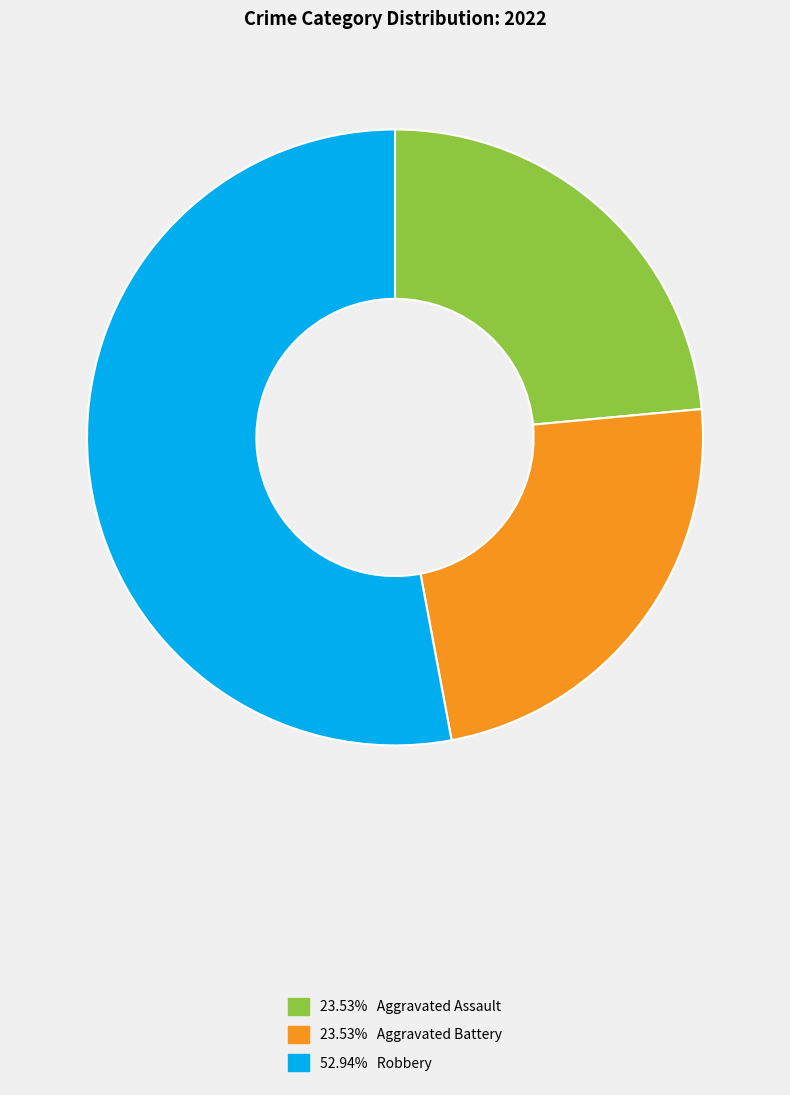

Is there any slice that represents more than half of the pie?

Yes